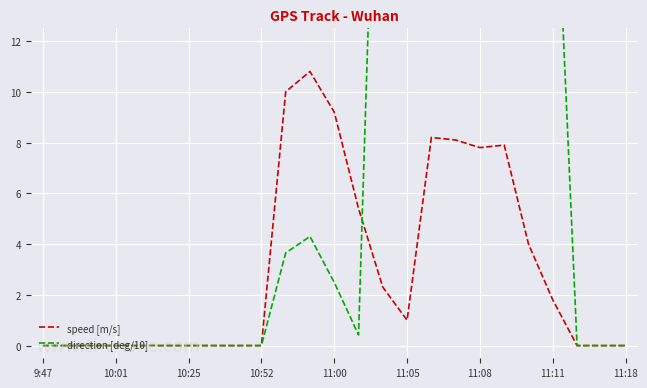

How many categories are shown in the chart?

25